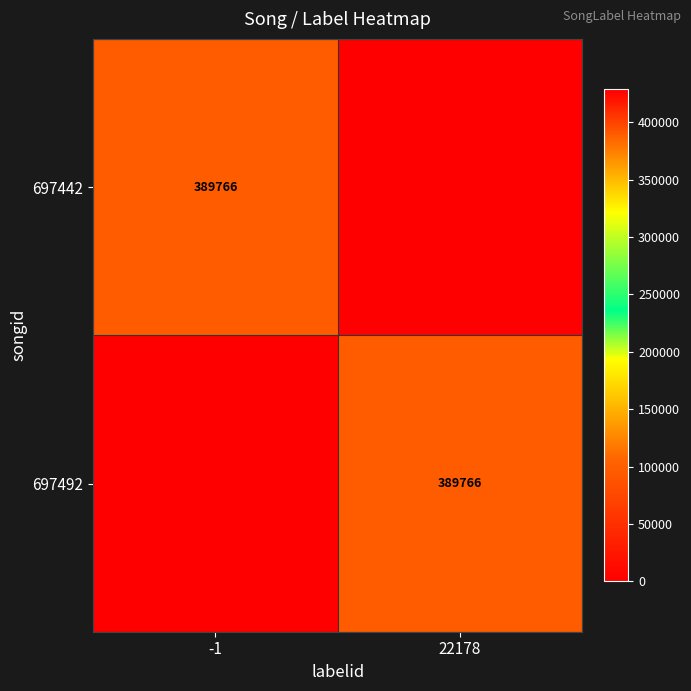

Between 22178 and -1, which is larger?

-1